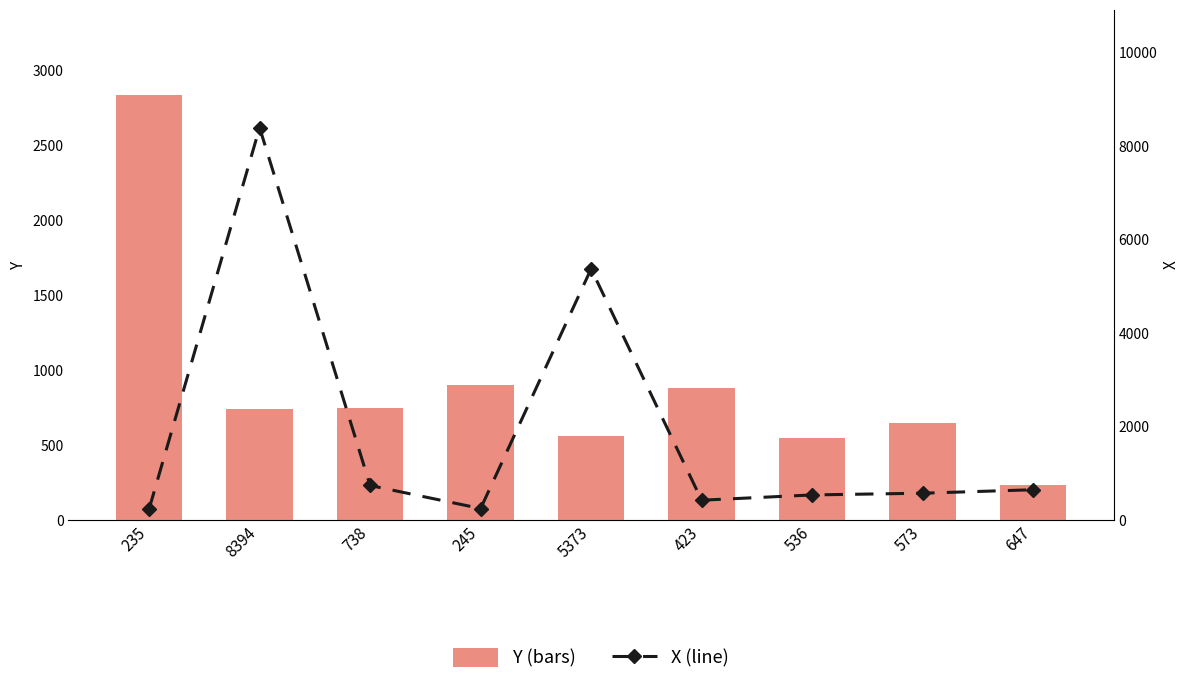

Which series has the widest spread of values?

X (line)